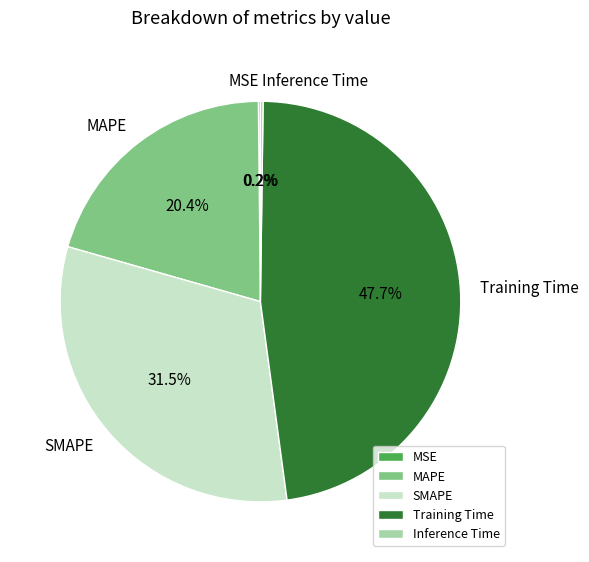

Which has a higher value, SMAPE or MAPE?

SMAPE